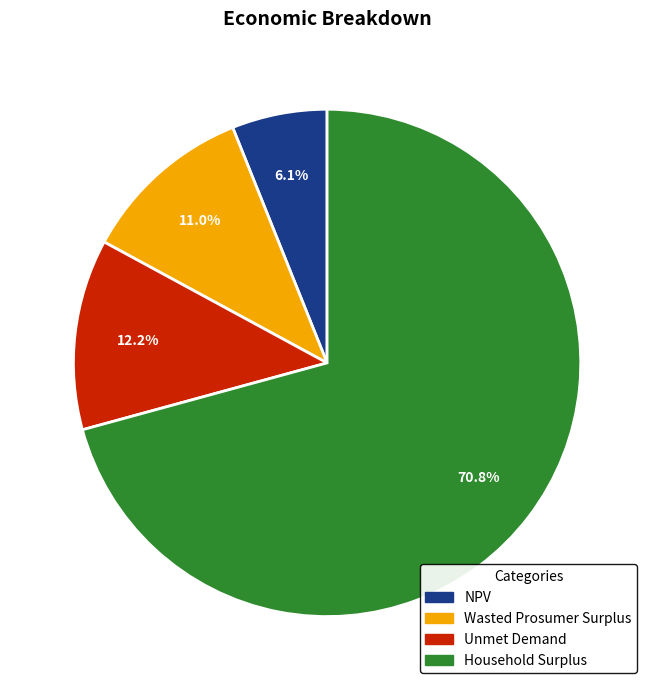

To the nearest percent, what is the combined percentage of Household Surplus and Unmet Demand?

83%